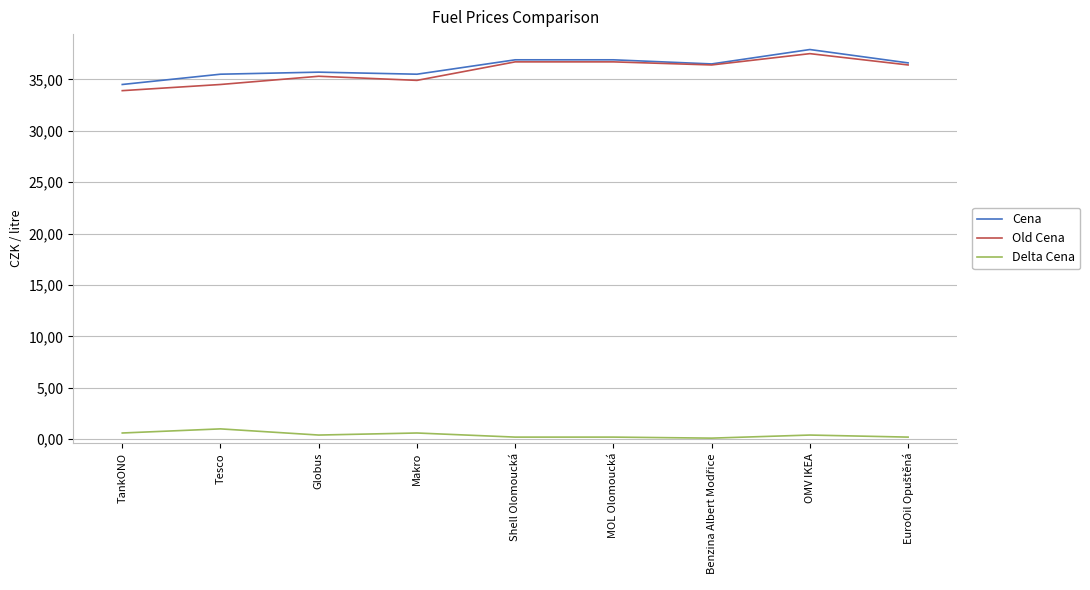

What is the sum of the Cena values at Benzina Albert Modřice and Shell Olomoucká?

73.4